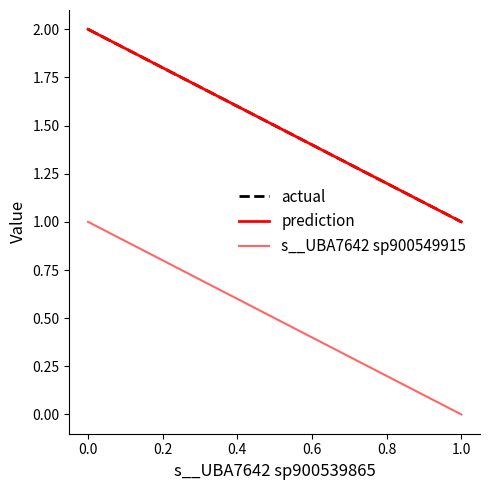

List the series in order of their peak value, highest first.

actual, prediction, s__UBA7642 sp900549915